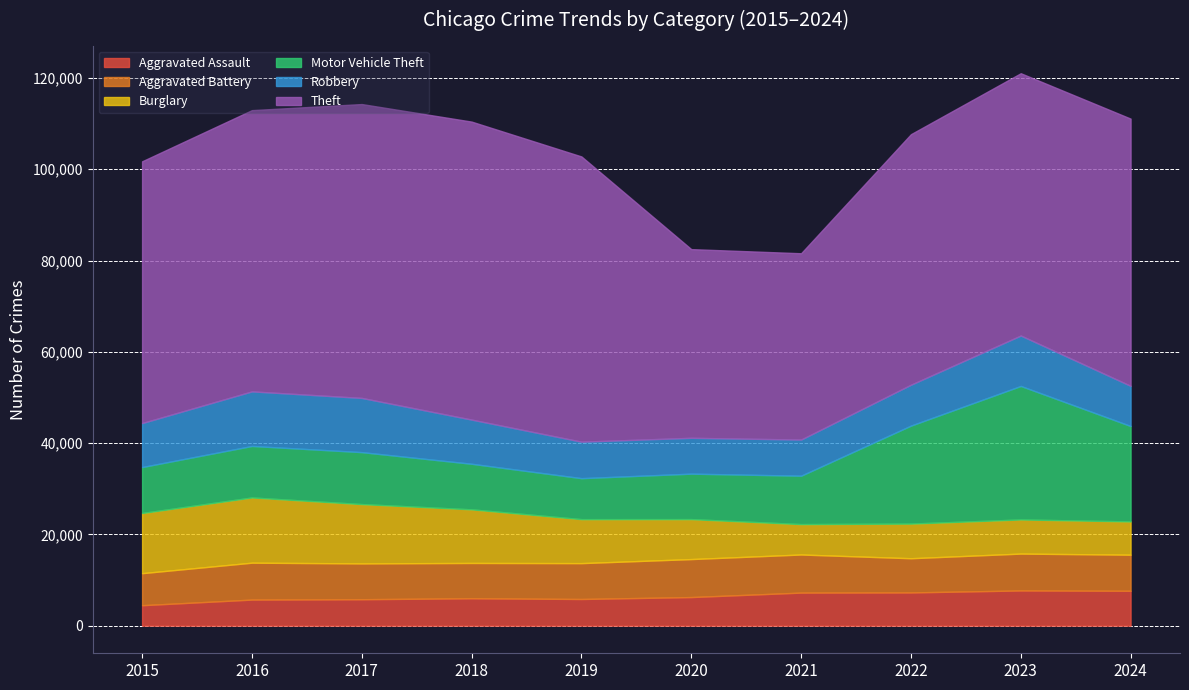

At which category is the sum across all series the highest?

2023